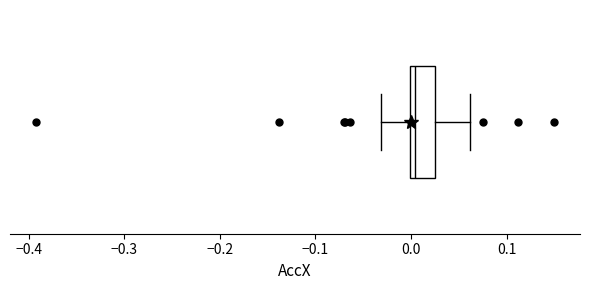

Where does the right whisker of the box end on the x-axis? The values are not printed on the chart, so give them approximately, as read against the axis.

0.06